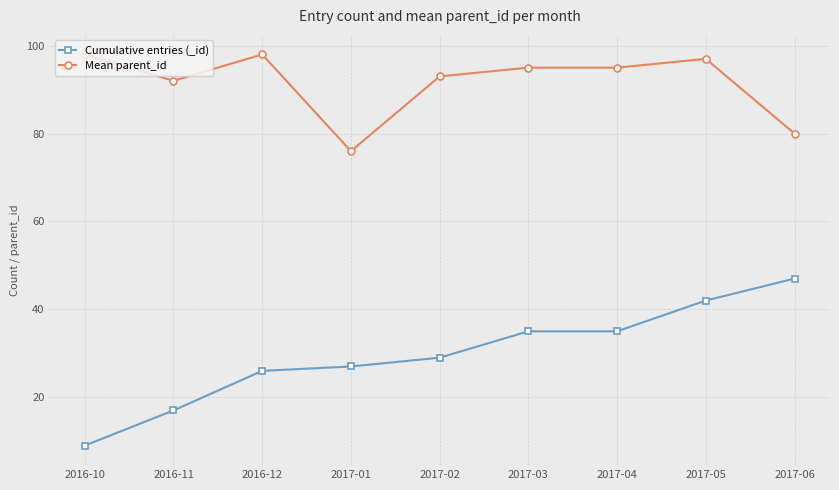

What position from the left is 2017-06?

9